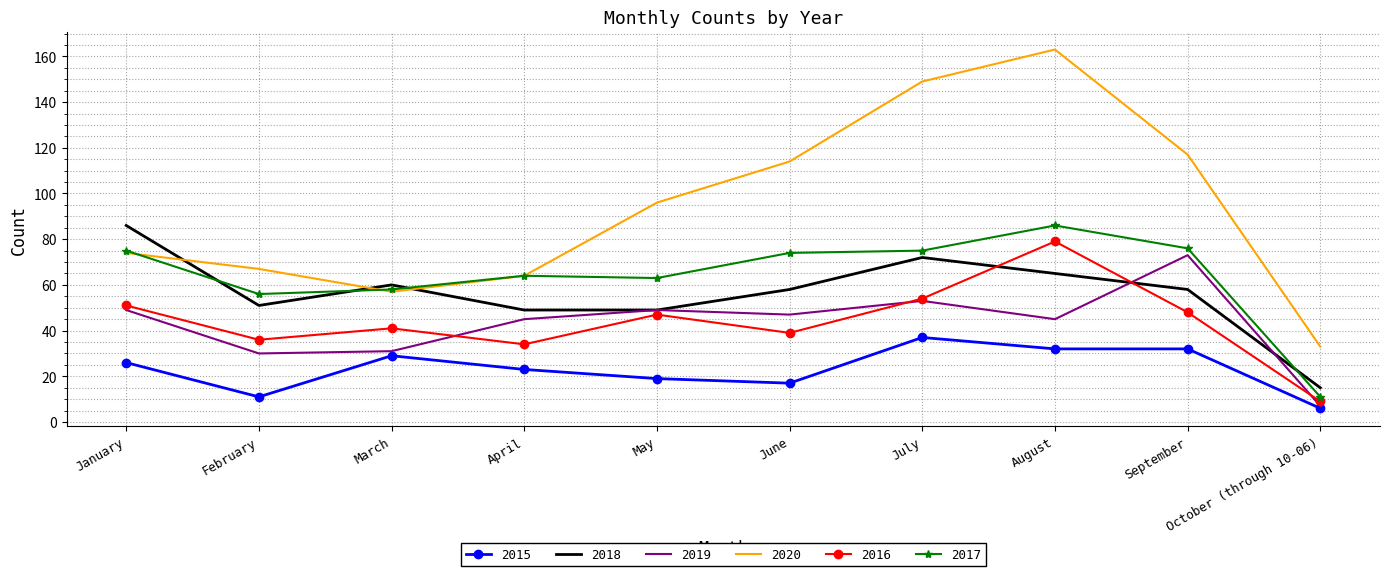

Which series ends up on top after the final intersection of 2017 and 2018?

2018